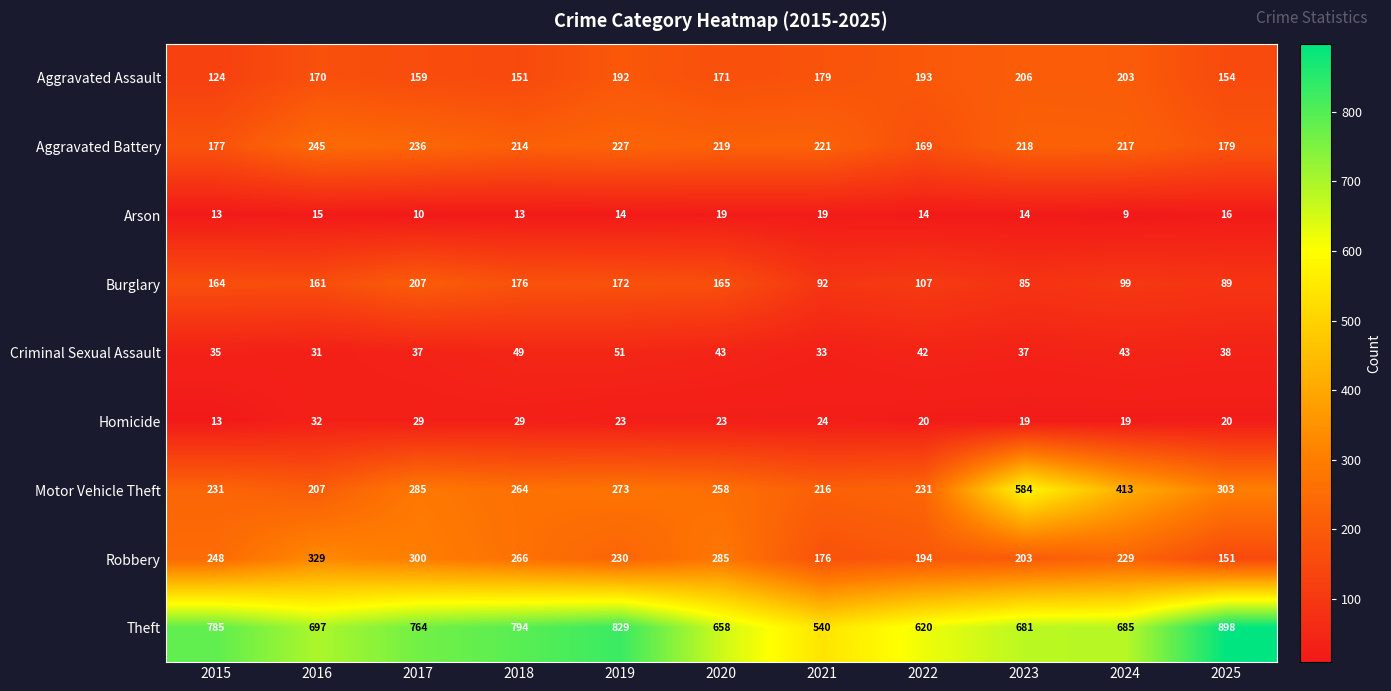

Is it true that Aggravated Battery equals 236 at 2025?

False